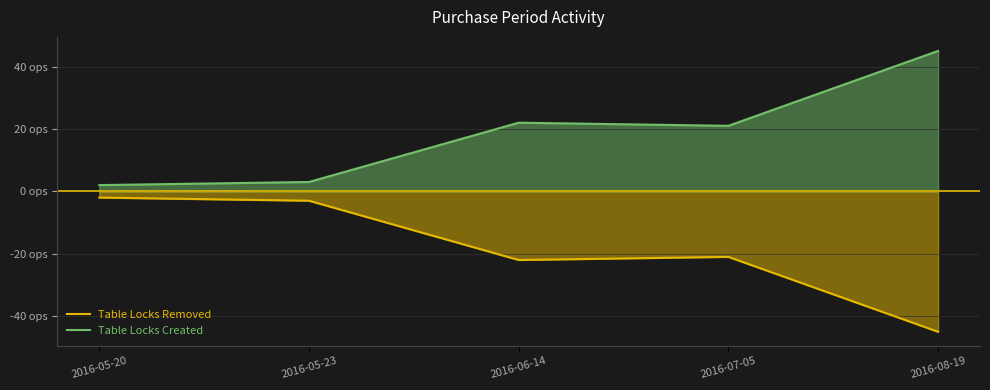

True or false: Table Locks Created and Table Locks Removed intersect in this chart.

False